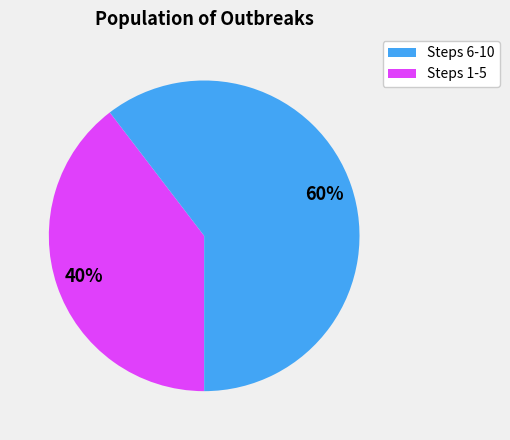

How many slices are in this pie chart?

2